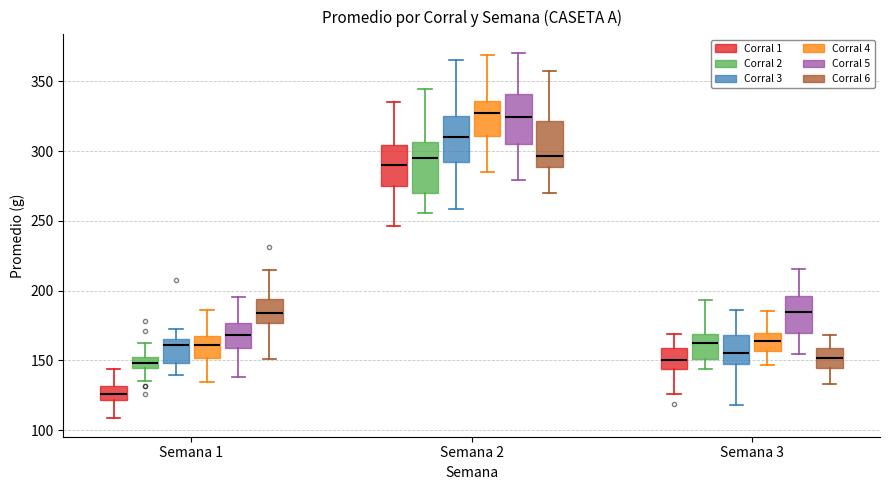

Reading left to right, transcribe this box plot: for each box, give where its median line is, the range the box spans, and where its two whiskers end, as read against the y-axis. The values are not printed on the chart, so give them approximately, as read against the axis.

Semana 1 (Corral 1): median 125, box 120 to 130, whiskers 110 to 145
Semana 1 (Corral 2): median 150 (inside the box), box 145 to 150, whiskers 135 to 160
Semana 1 (Corral 3): median 160, box 150 to 165, whiskers 140 to 170
Semana 1 (Corral 4): median 160, box 150 to 165, whiskers 135 to 185
Semana 1 (Corral 5): median 170, box 160 to 175, whiskers 140 to 195
Semana 1 (Corral 6): median 185, box 175 to 195, whiskers 150 to 215
Semana 2 (Corral 1): median 290, box 275 to 305, whiskers 245 to 335
Semana 2 (Corral 2): median 295, box 270 to 305, whiskers 255 to 345
Semana 2 (Corral 3): median 310, box 290 to 325, whiskers 260 to 365
Semana 2 (Corral 4): median 325, box 310 to 335, whiskers 285 to 370
Semana 2 (Corral 5): median 325, box 305 to 340, whiskers 280 to 370
Semana 2 (Corral 6): median 295, box 290 to 320, whiskers 270 to 355
Semana 3 (Corral 1): median 150, box 145 to 160, whiskers 125 to 170
Semana 3 (Corral 2): median 160, box 150 to 170, whiskers 145 to 195
Semana 3 (Corral 3): median 155, box 150 to 170, whiskers 120 to 185
Semana 3 (Corral 4): median 165, box 155 to 170, whiskers 145 to 185
Semana 3 (Corral 5): median 185, box 170 to 195, whiskers 155 to 215
Semana 3 (Corral 6): median 150, box 145 to 160, whiskers 135 to 170